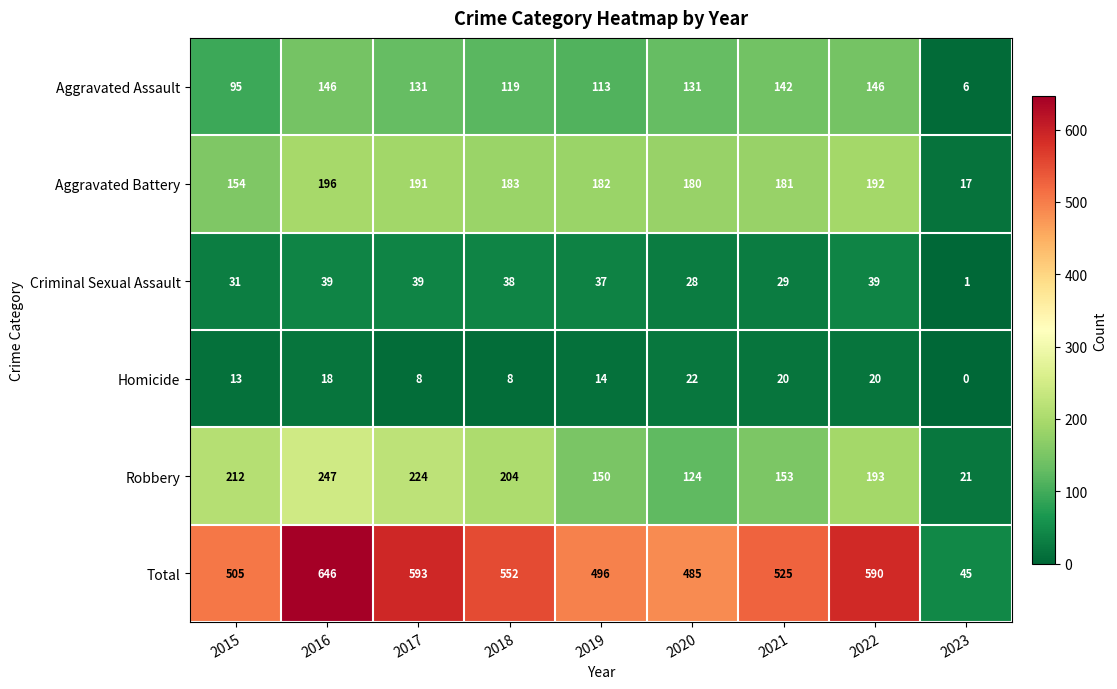

Which category has the highest value across all series?

2016